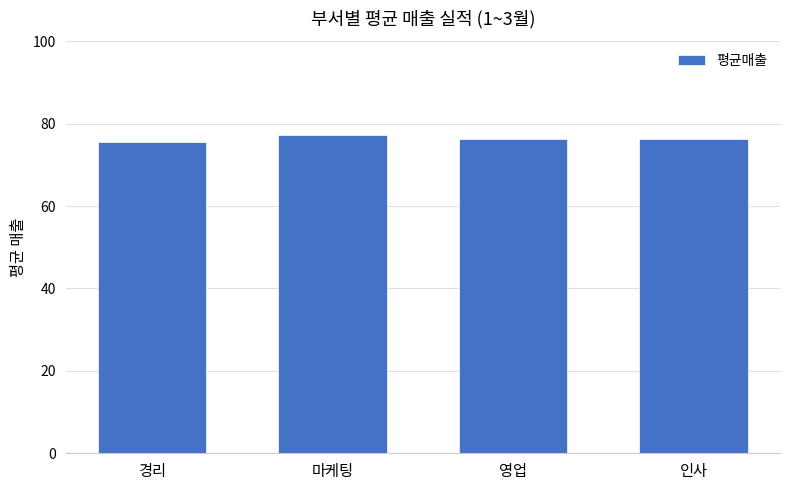

At which category does the chart reach its peak across all series?

마케팅